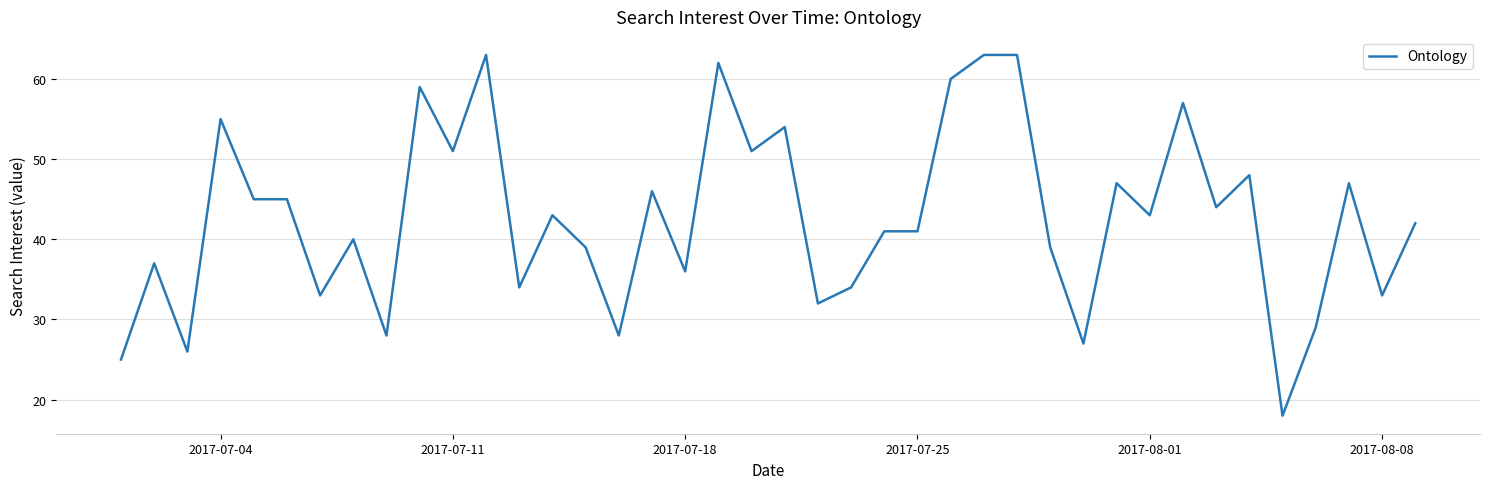

What is the maximum value shown in the chart?

63